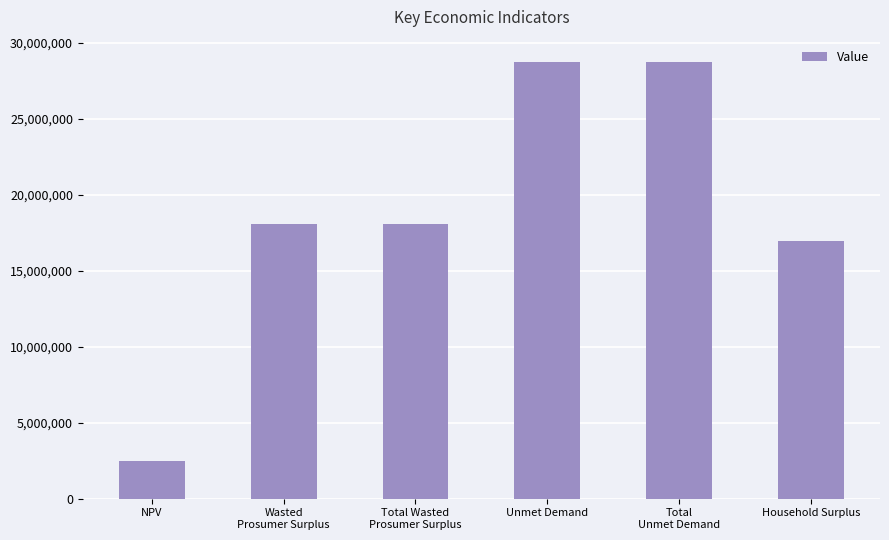

Does the chart contain stacked bars?

No